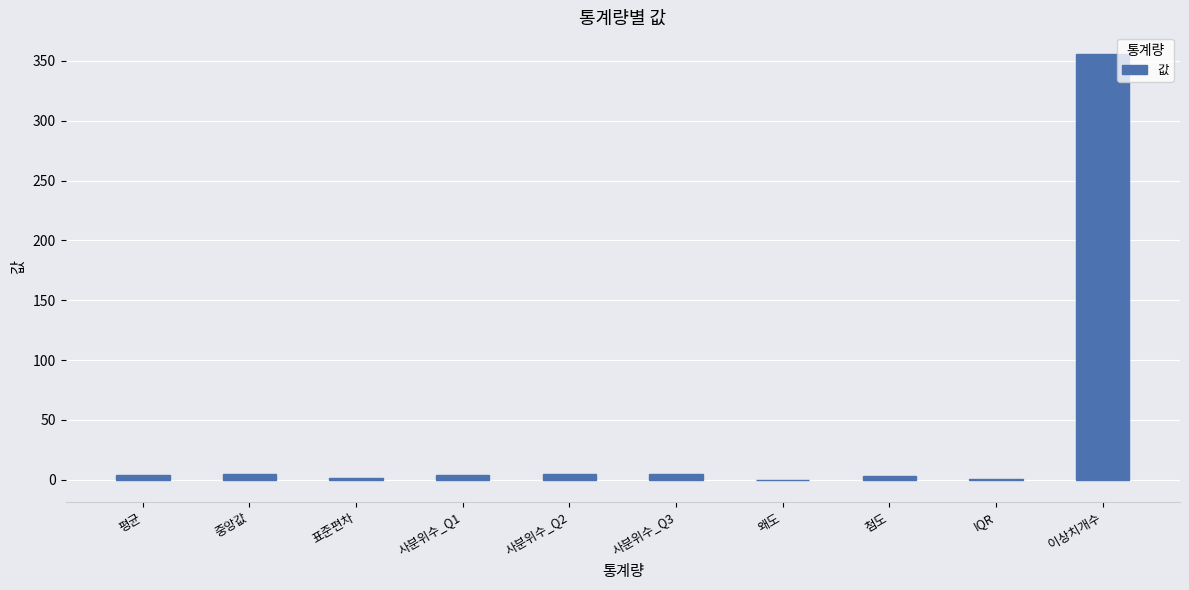

What is the difference between the values at 중앙값 and 평균?

0.7